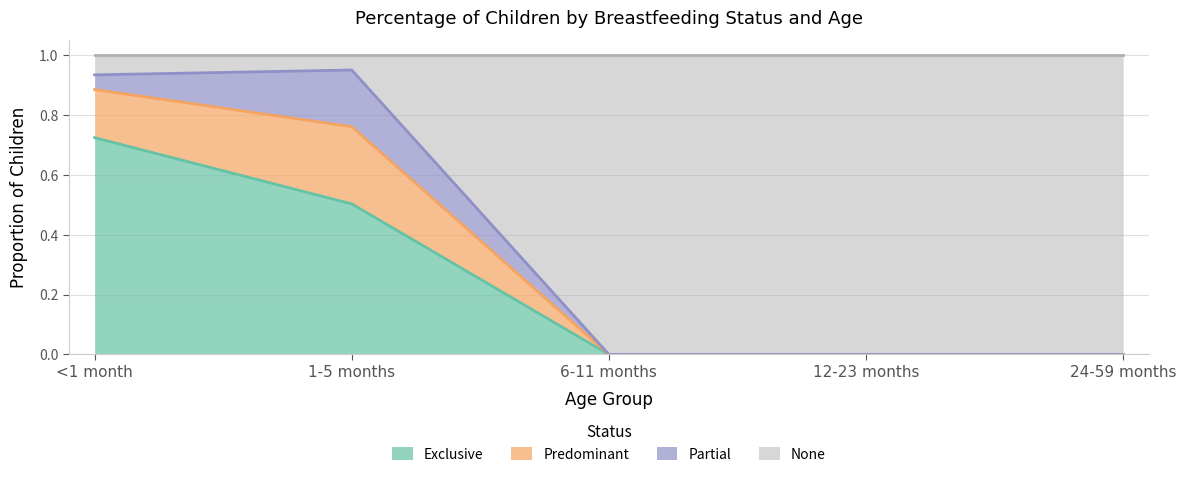

What is the total value across all series at <1 month?

1.0